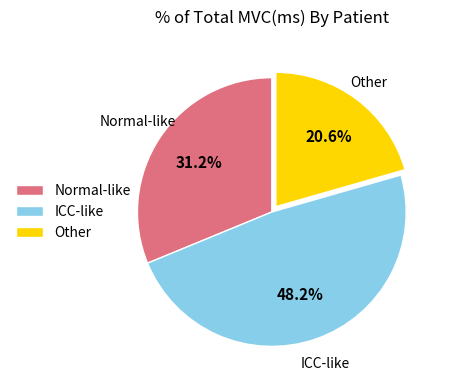

Rank the categories by value from highest to lowest.

ICC-like, Normal-like, Other